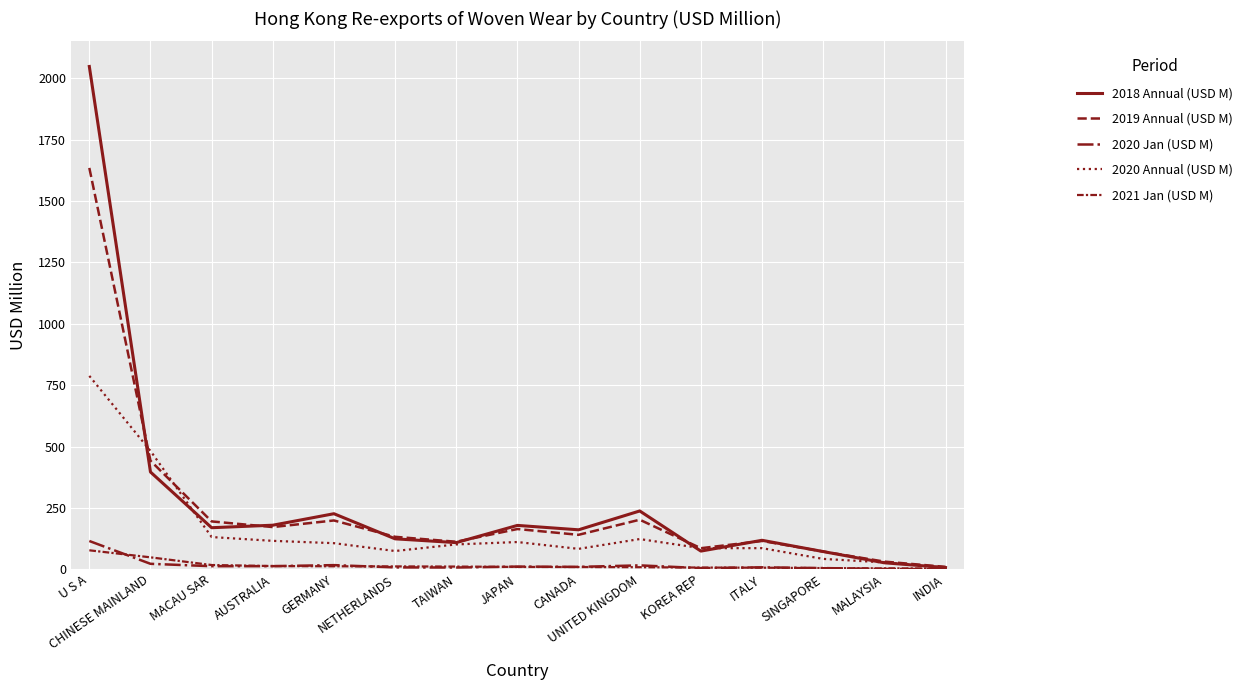

Which category has the highest value in the 2021 Jan (USD M) series?

U S A